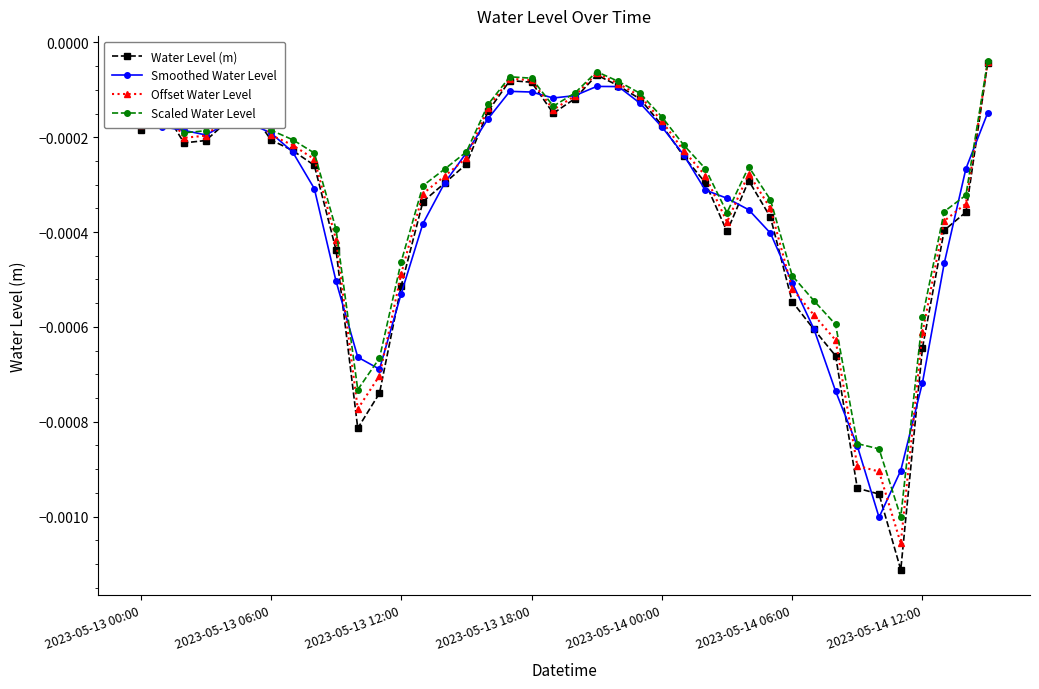

Which series has the widest spread of values?

Water Level (m)